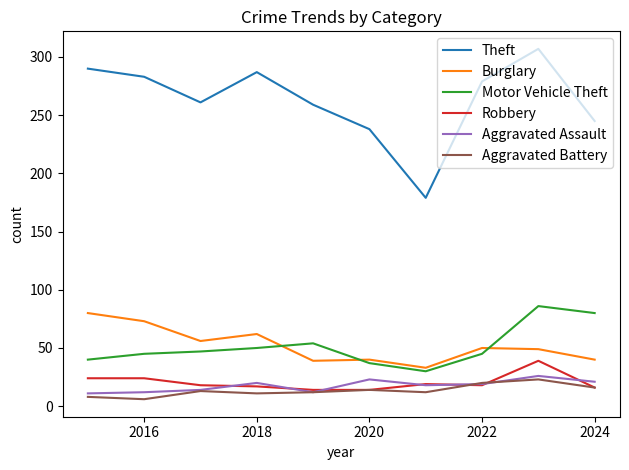

Which series has the widest spread of values?

Theft